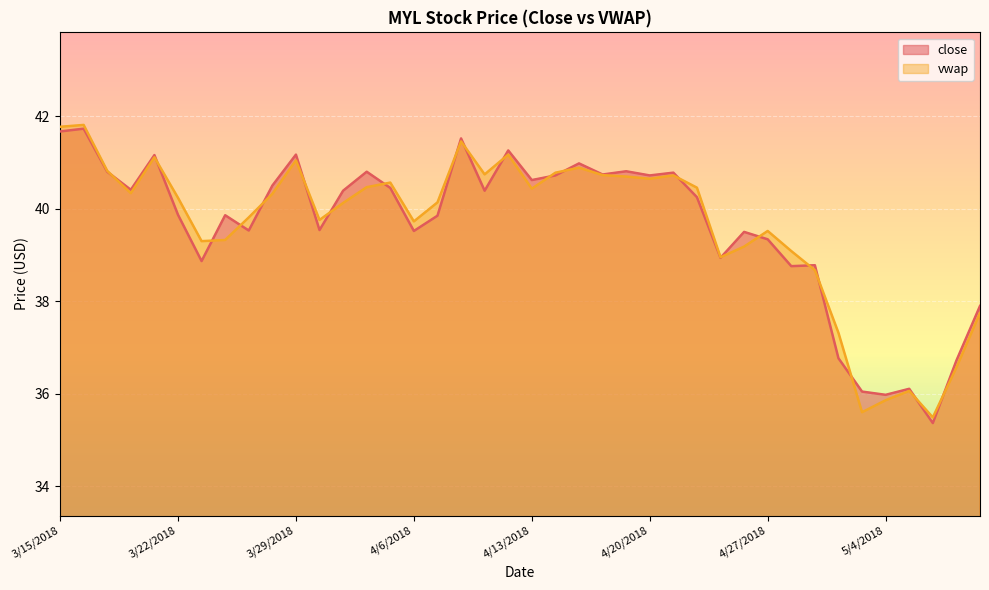

Does the chart display data point markers on the line(s)?

No